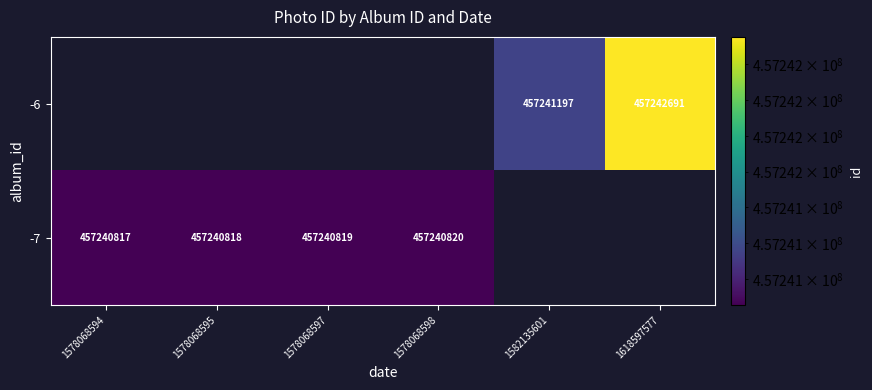

What is the minimum value shown in the chart?

457240817.0